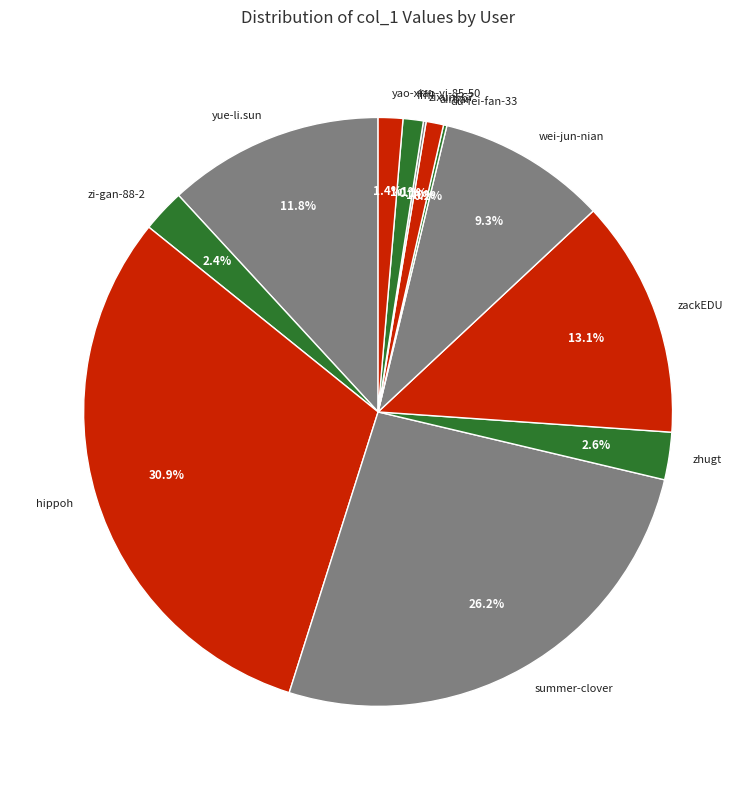

Is there any slice that represents more than half of the pie?

No